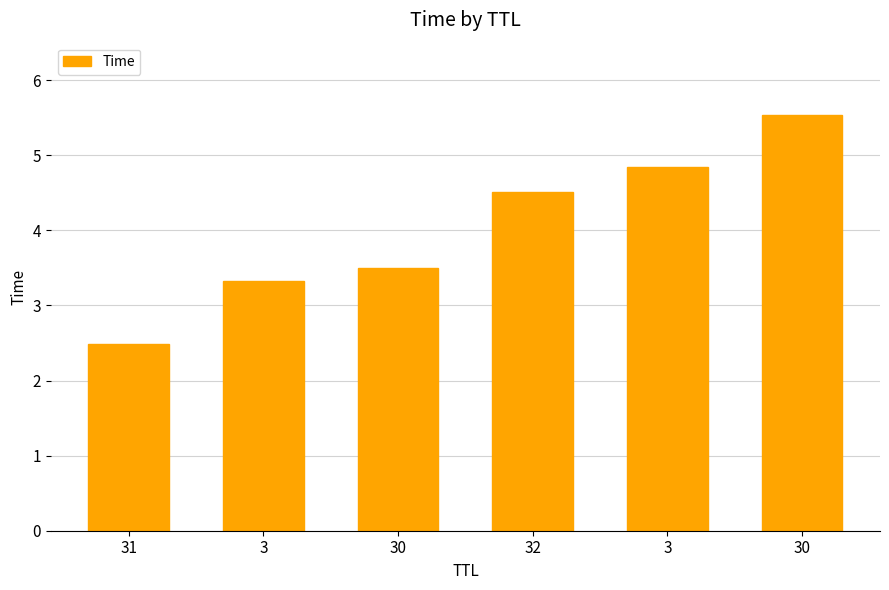

What is the maximum value shown in the chart?

5.5